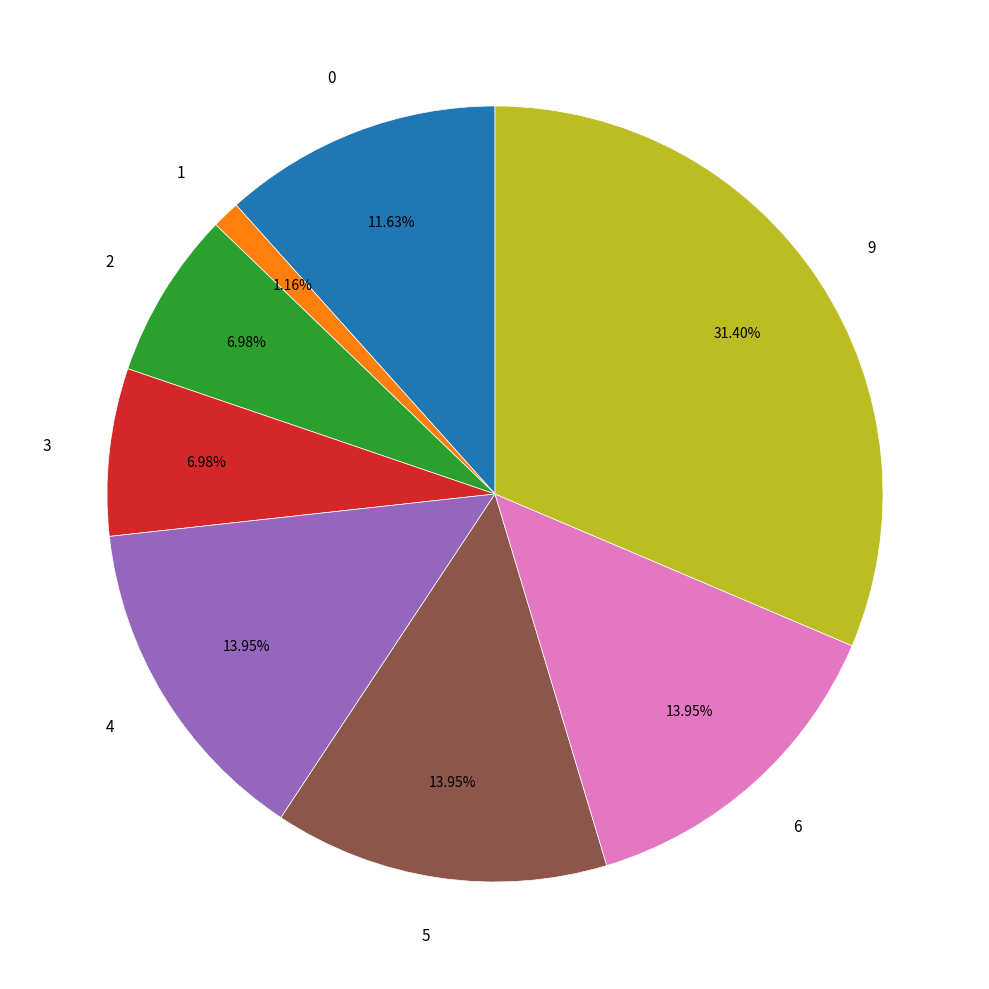

How many segments does this pie chart have?

8